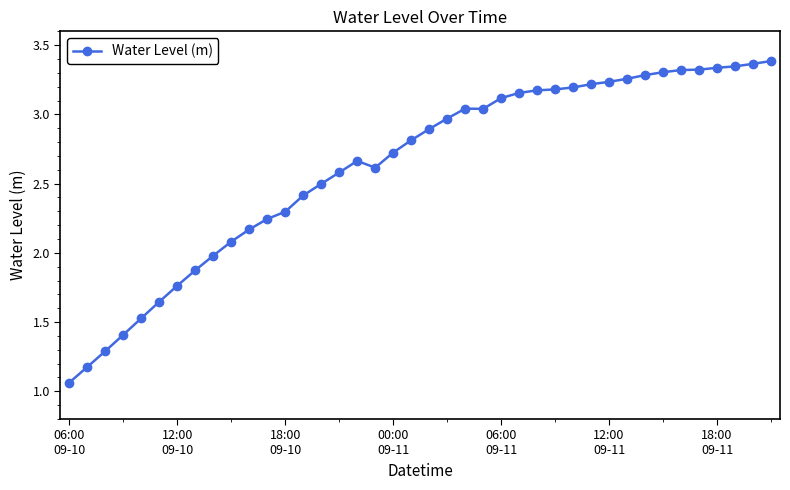

True or false: there are more than 0 points higher than both neighbors.

True